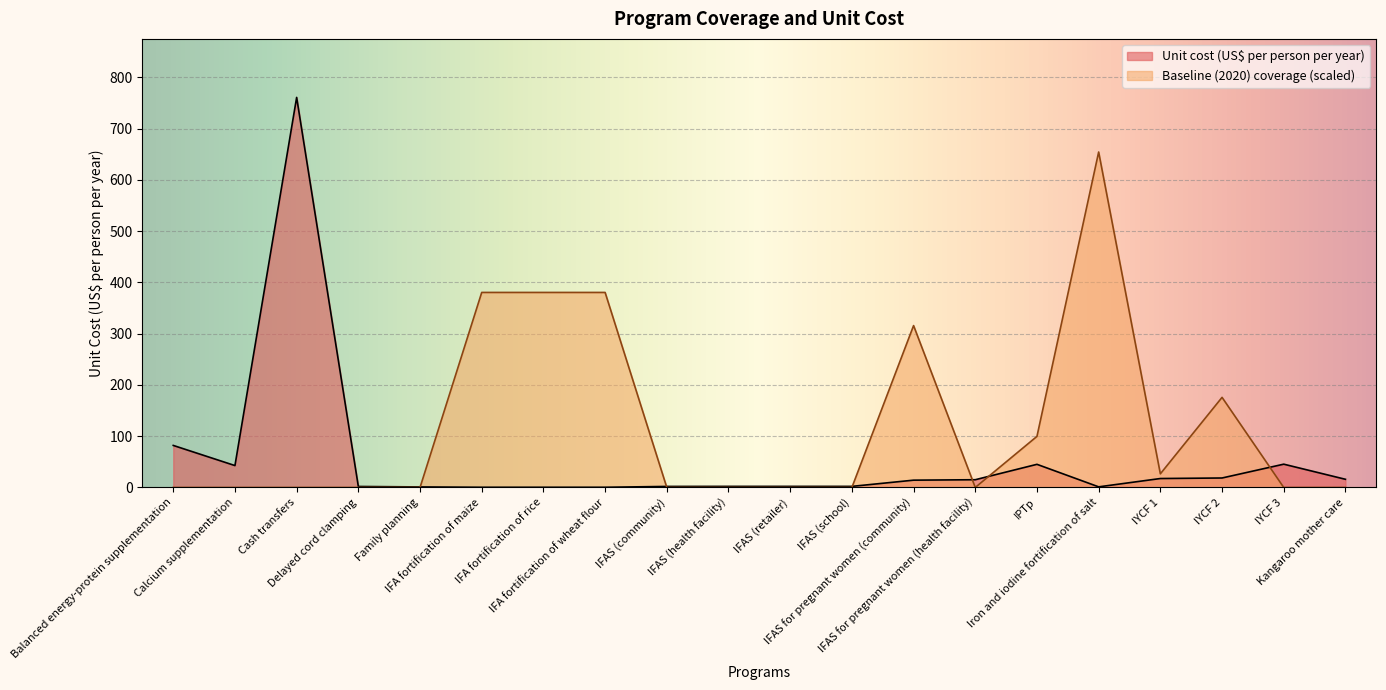

Reading left to right, transcribe all the data shown in this chart.

Unit cost (US$ per person per year): Balanced energy-protein supplementation=82.0	Calcium supplementation=42.7	Cash transfers=761.0	Delayed cord clamping=1.9	Family planning=1.1	IFA fortification of maize=0.4	IFA fortification of rice=0.4	IFA fortification of wheat flour=0.4	IFAS (community)=2.0	IFAS (health facility)=2.1	IFAS (retailer)=2.1	IFAS (school)=2.1	IFAS for pregnant women (community)=14.2	IFAS for pregnant women (health facility)=15.1	IPTp=45.1	Iron and iodine fortification of salt=1.2	IYCF 1=17.4	IYCF 2=18.5	IYCF 3=45.5	Kangaroo mother care=16.0
Baseline (2020) coverage: Balanced energy-protein supplementation=0.0	Calcium supplementation=0.0	Cash transfers=0.0	Delayed cord clamping=0.0	Family planning=0.0	IFA fortification of maize=380.5	IFA fortification of rice=380.5	IFA fortification of wheat flour=380.5	IFAS (community)=0.0	IFAS (health facility)=0.0	IFAS (retailer)=0.0	IFAS (school)=0.0	IFAS for pregnant women (community)=315.8	IFAS for pregnant women (health facility)=0.0	IPTp=99.7	Iron and iodine fortification of salt=654.5	IYCF 1=26.6	IYCF 2=175.8	IYCF 3=0.0	Kangaroo mother care=0.0